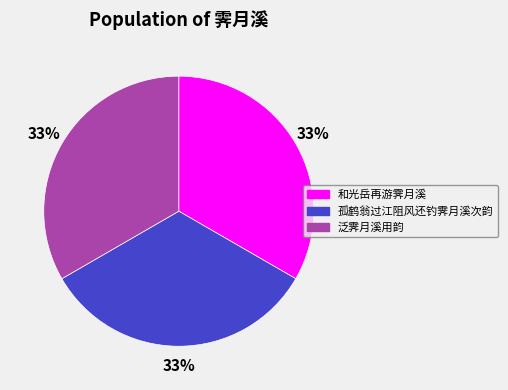

Does any single category account for the majority?

No